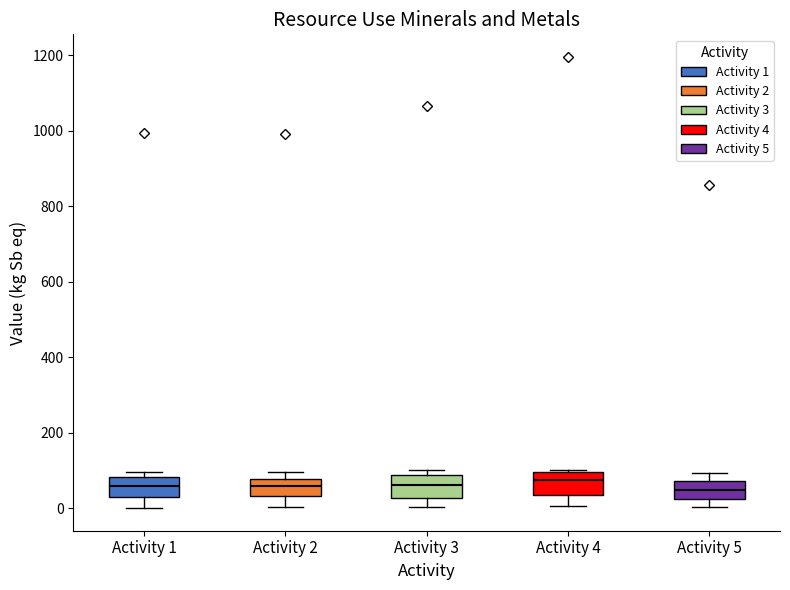

Where does the lower whisker of the box for Activity 1 end on the y-axis? The values are not printed on the chart, so give them approximately, as read against the axis.

0